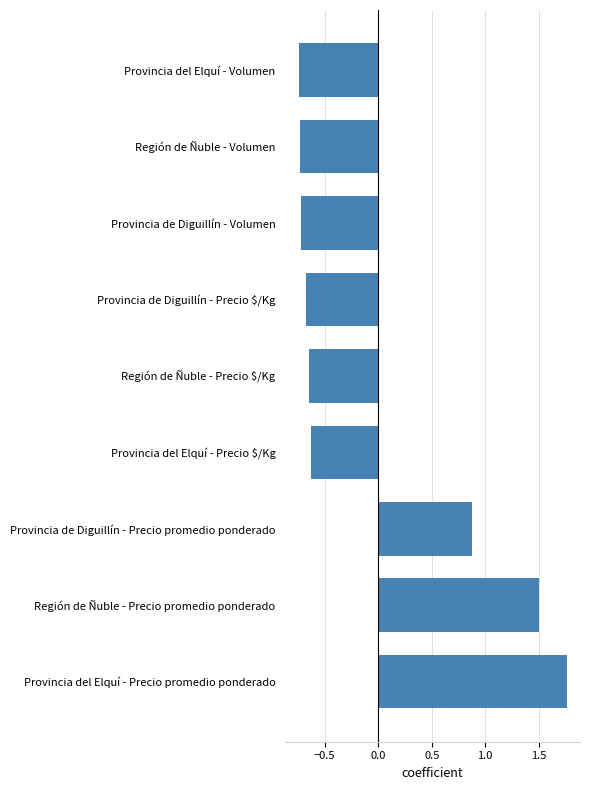

Are the bars horizontal?

Yes